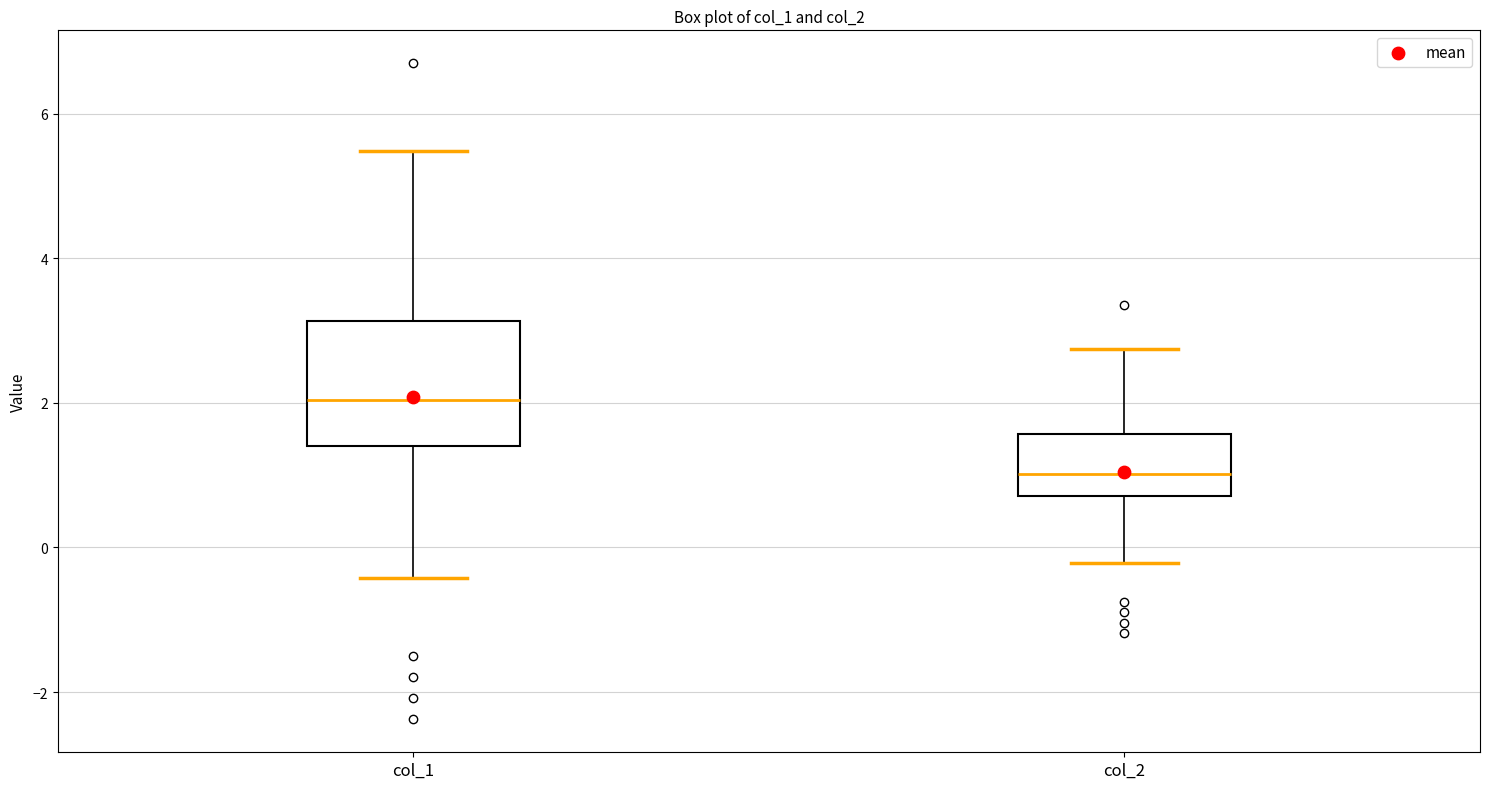

Which box's median line is the lowest?

col_2